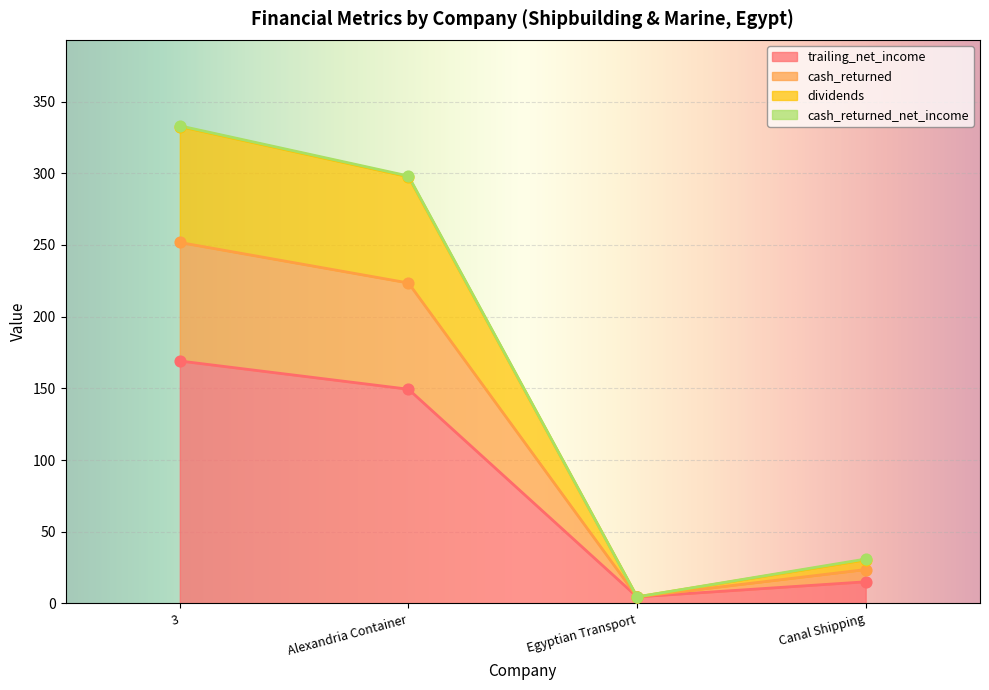

At which label does trailing_net_income reach its minimum?

Egyptian Transport